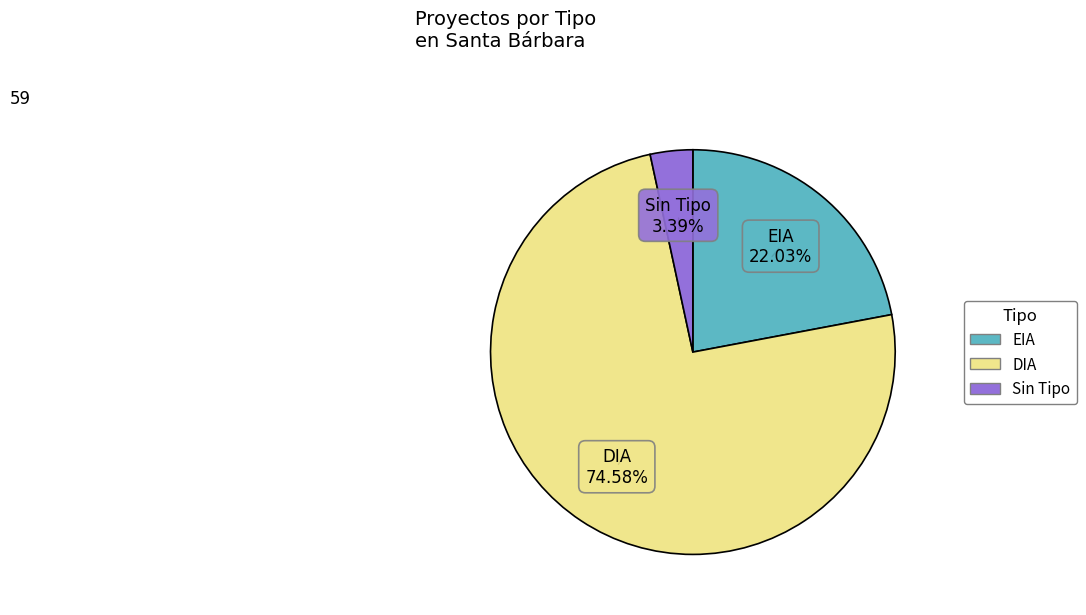

To the nearest percent, what percentage of the pie is DIA?

75%